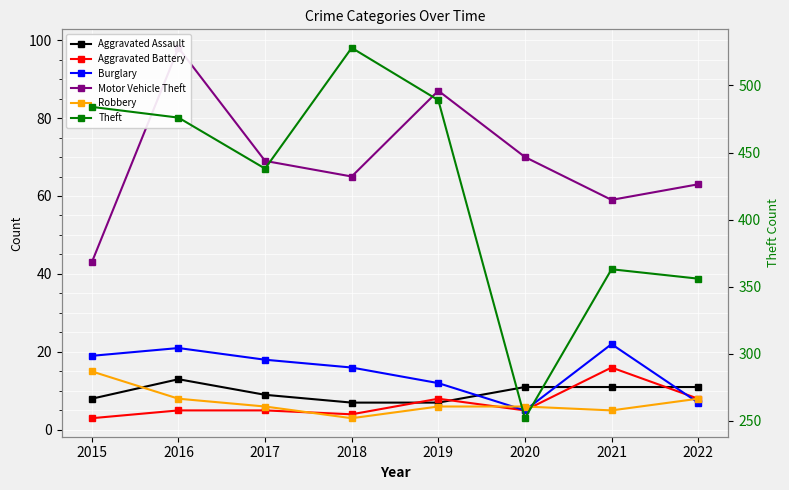

Reading left to right, what are all the values shown in this chart?

Aggravated Assault: 8	13	9	7	7	11	11	11
Aggravated Battery: 3	5	5	4	8	5	16	8
Burglary: 19	21	18	16	12	5	22	7
Motor Vehicle Theft: 43	98	69	65	87	70	59	63
Robbery: 15	8	6	3	6	6	5	8
Theft: 484	476	438	528	489	252	363	356